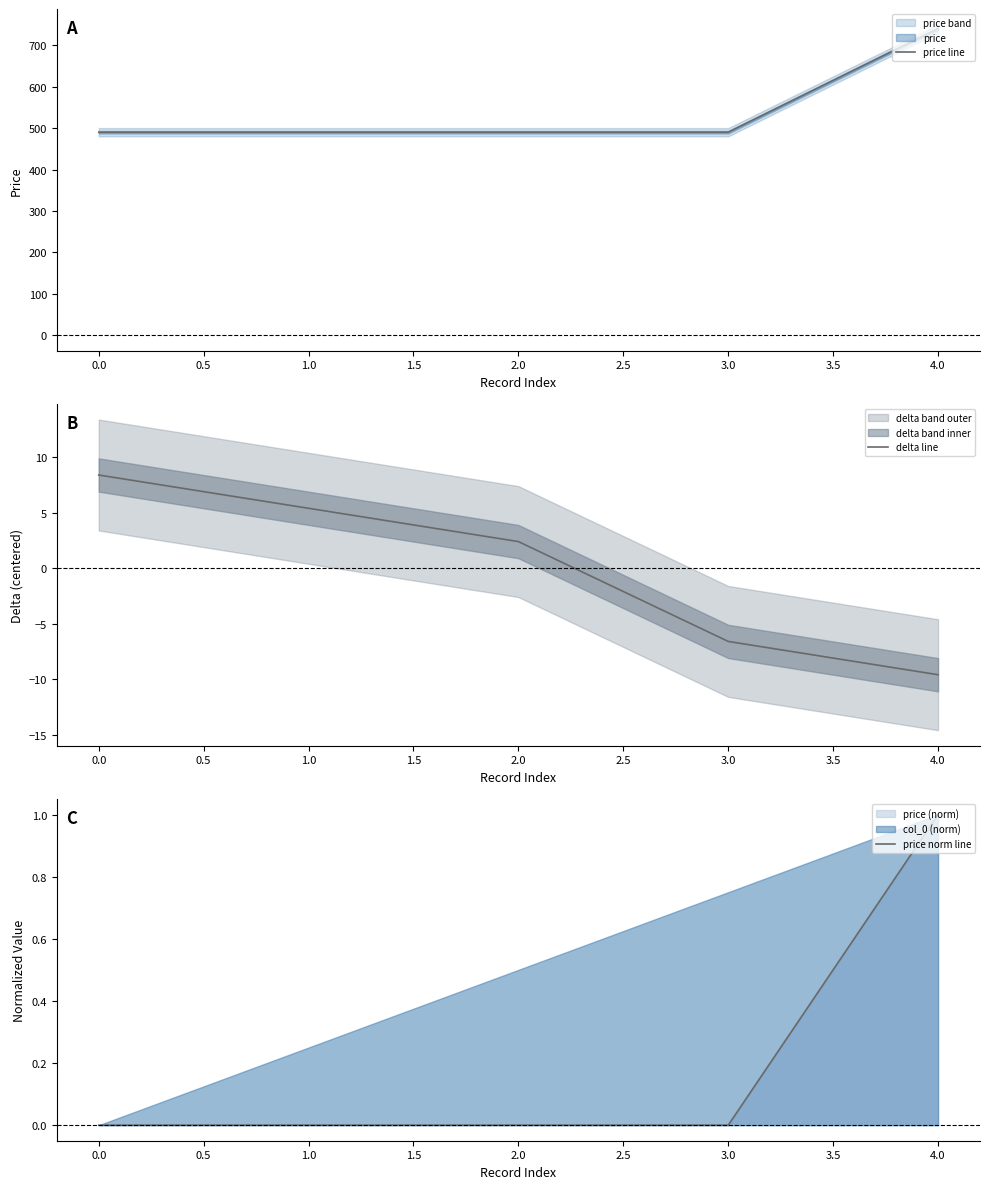

The value of price line at 4.0 is 317. True or false?

False